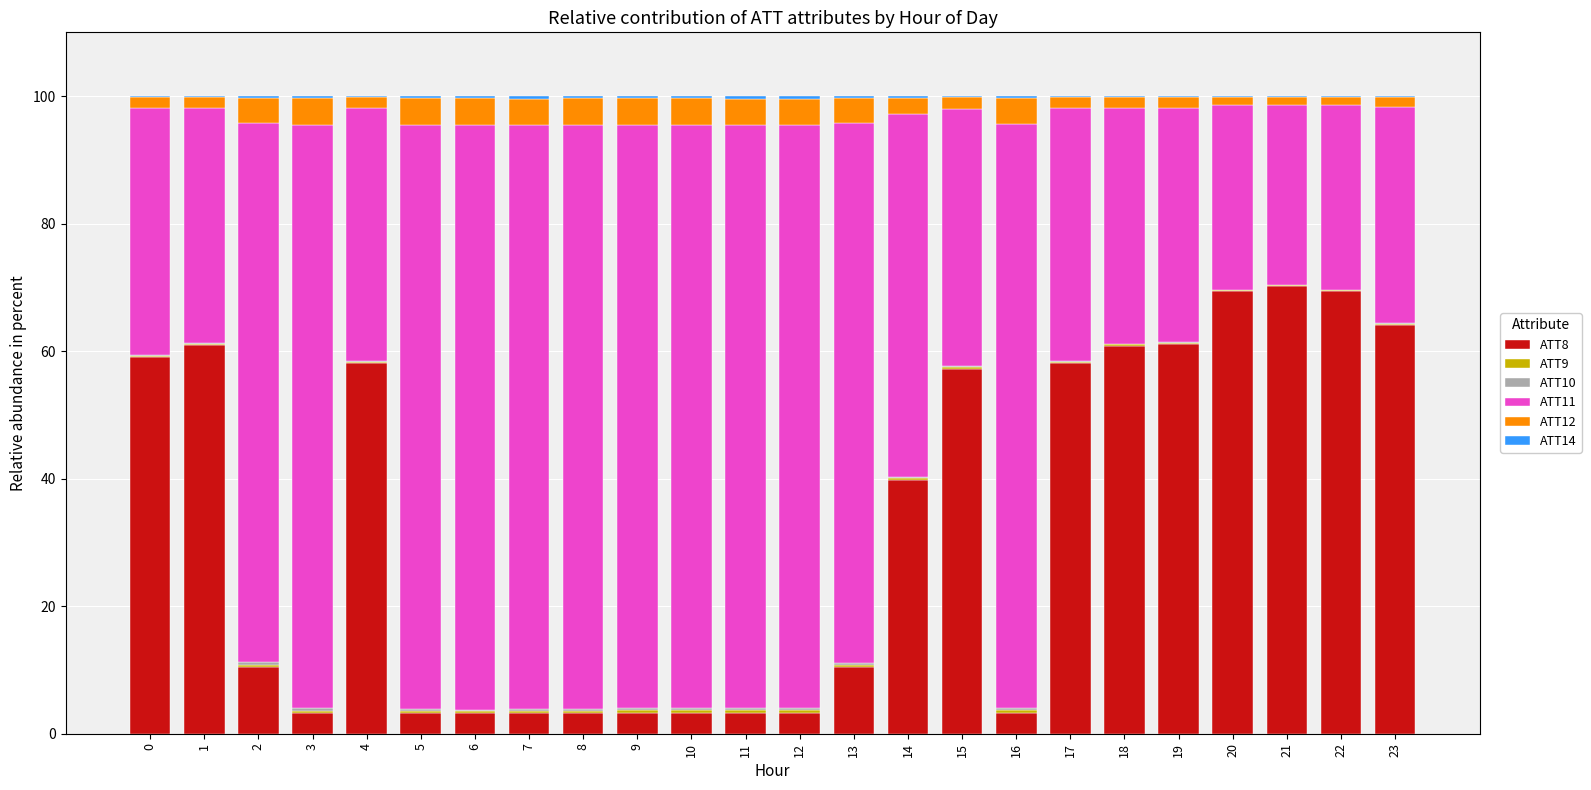

The ATT8 series shows 59.1 at 0. True or false?

True